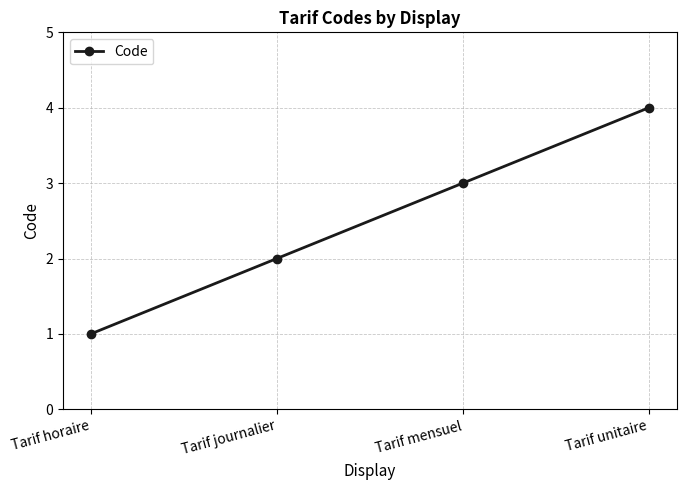

At which category does the chart reach its minimum across all series?

Tarif horaire